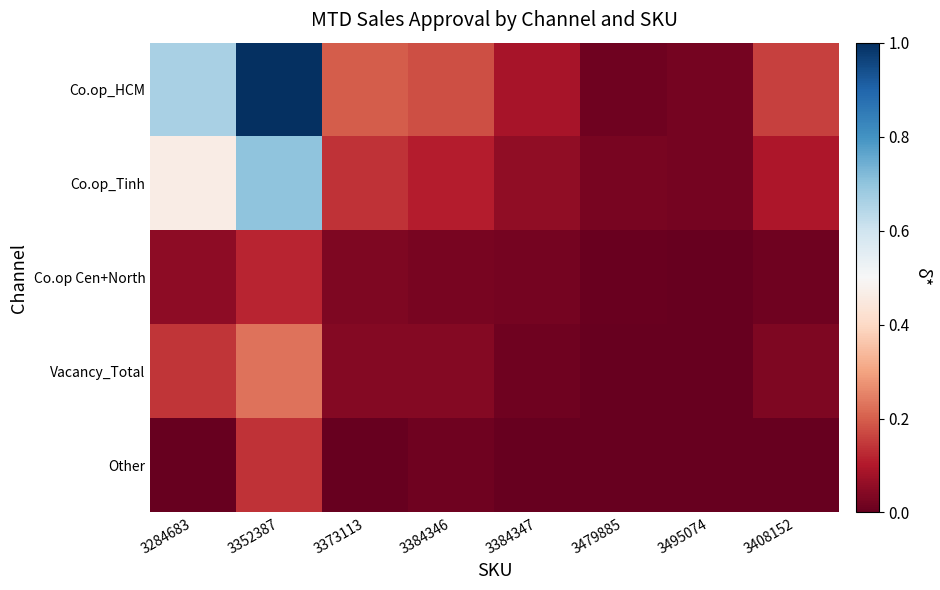

At how many categories does at least one series exceed 0?

8